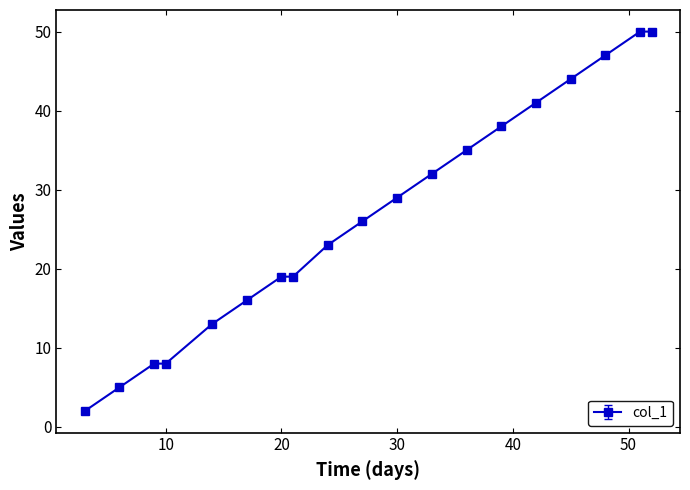

What is the greatest value displayed?

50